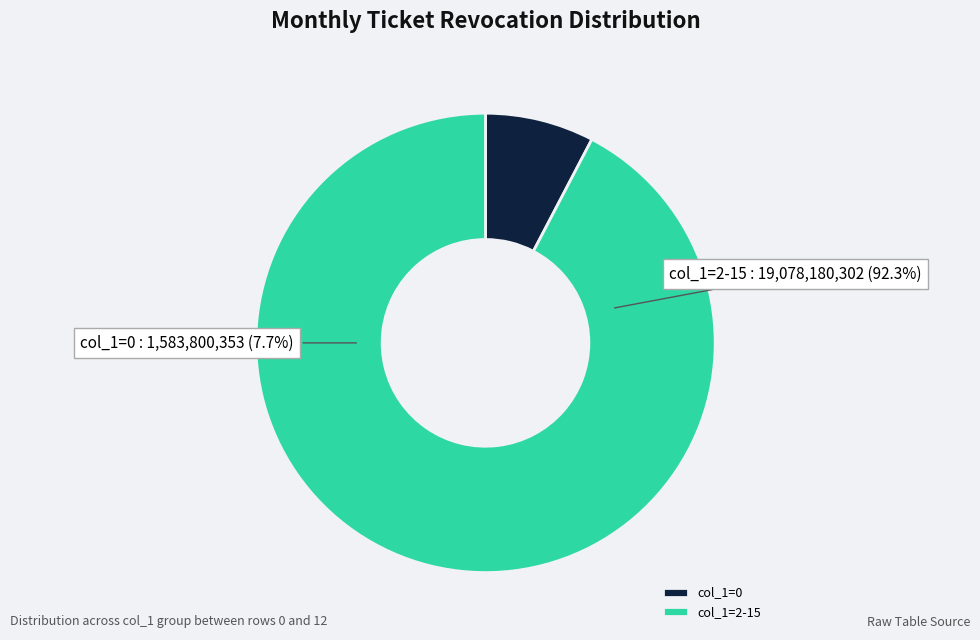

Combined, do 12 and 14 account for over 50%?

No